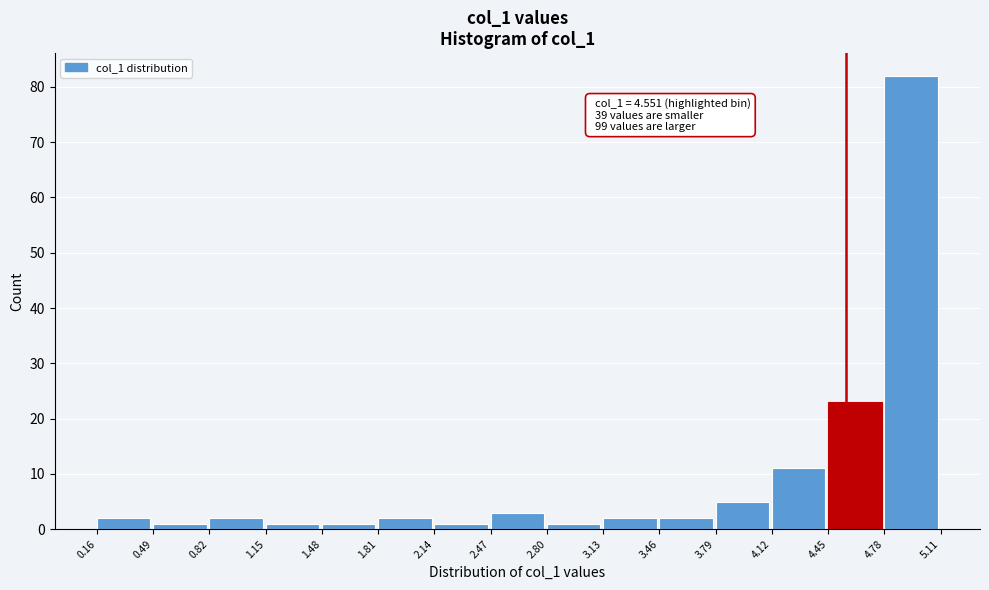

Over which range of the x-axis is the bar tallest?

4.78 to 5.11